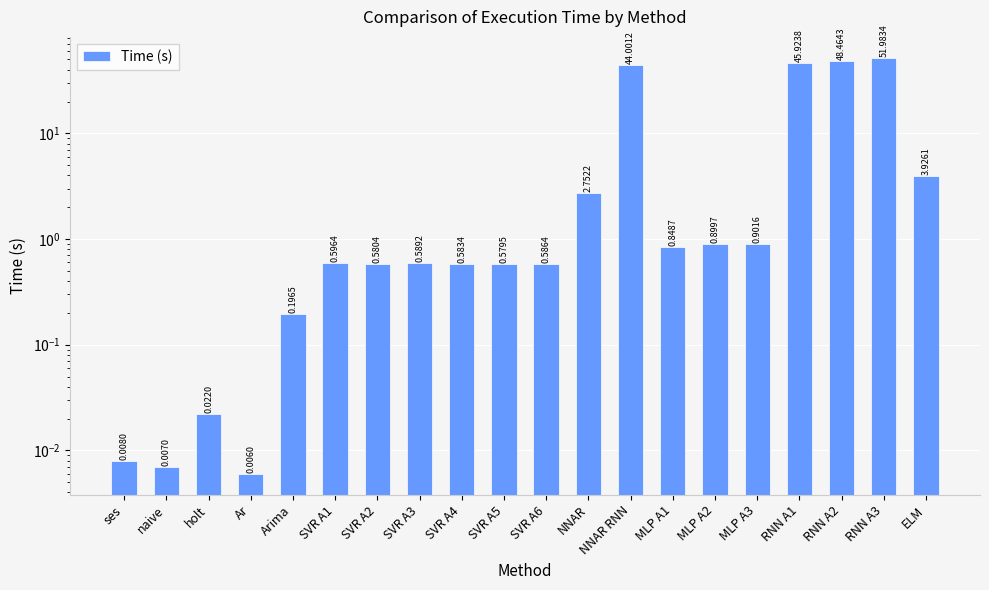

What is the maximum value shown in the chart?

52.0